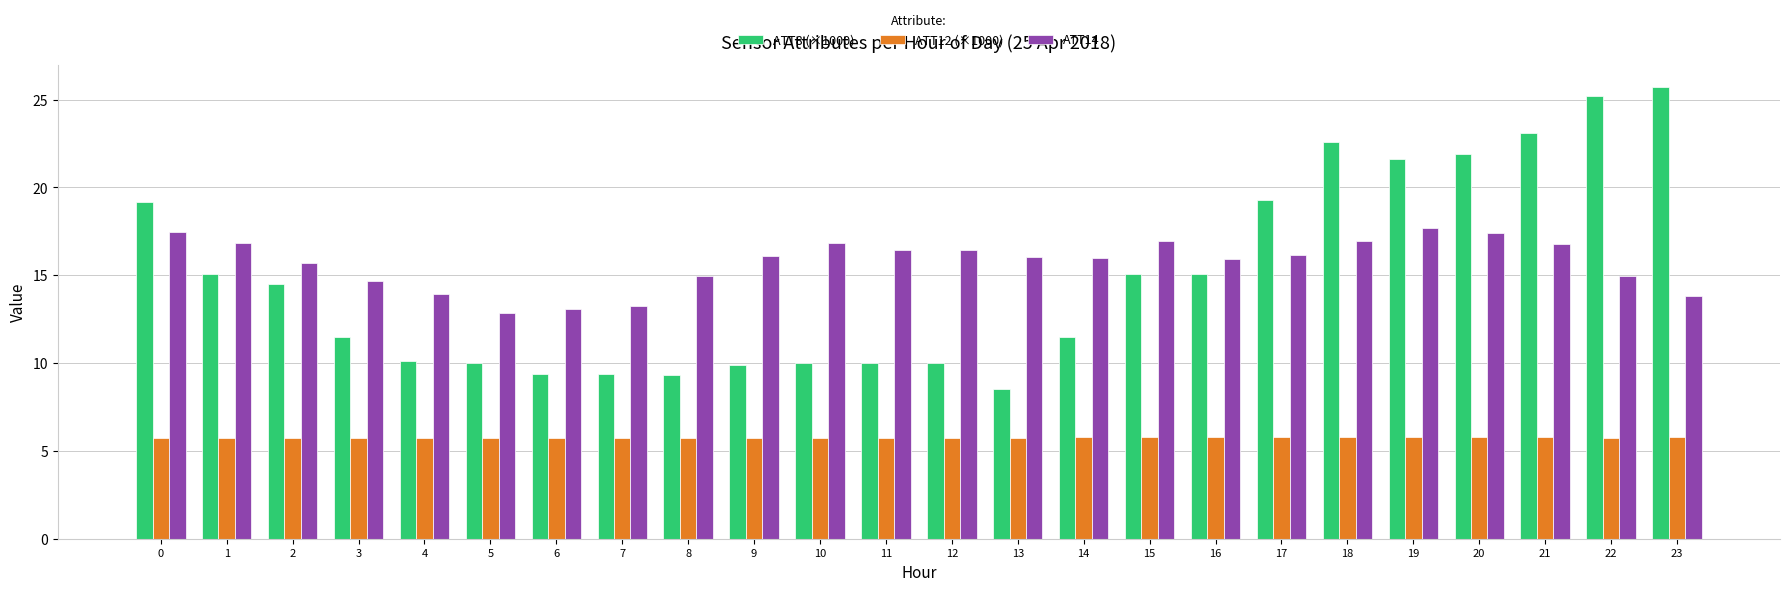

What is the spread (max minus min) of values at 19?

15.8